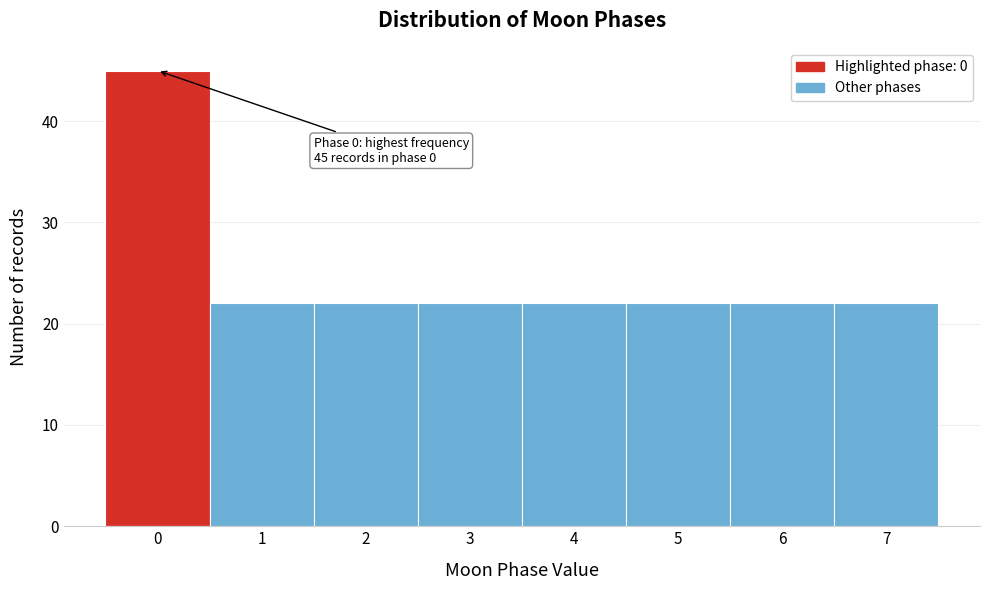

Reading right to left, extract all data points from this chart.

7=22	6=22	5=22	4=22	3=22	2=22	1=22	0=45